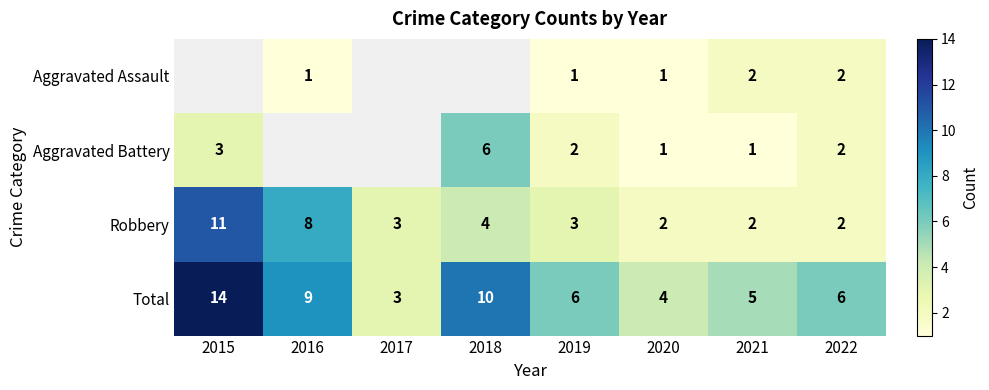

Is it true that Robbery equals 7 at 2018?

False